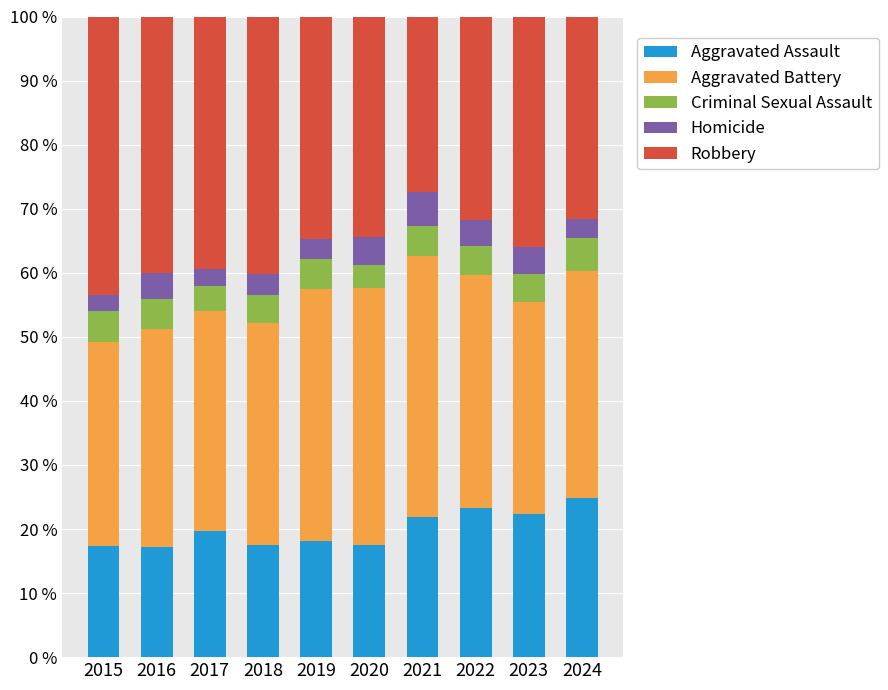

True or false: Aggravated Assault has a value of 33.1 at 2024.

False